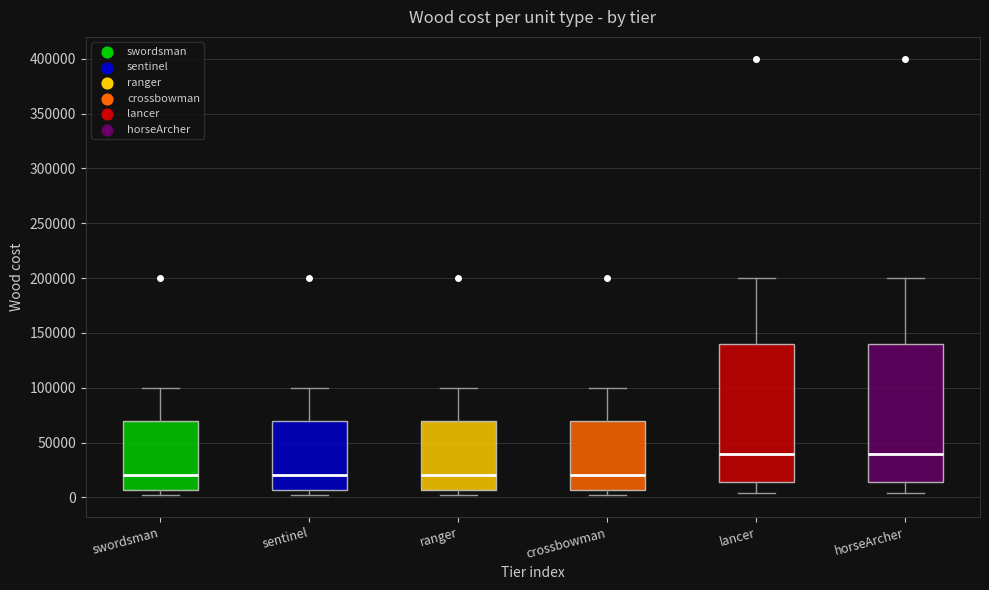

Reading left to right, read every box against the y-axis: the position of its median line, the range the box covers, and the ends of its whiskers. The values are not printed on the chart, so give them approximately, as read against the axis.

swordsman: median 20000, box 5000 to 70000, whiskers 0 to 100000
sentinel: median 20000, box 5000 to 70000, whiskers 0 to 100000
ranger: median 20000, box 5000 to 70000, whiskers 0 to 100000
crossbowman: median 20000, box 5000 to 70000, whiskers 0 to 100000
lancer: median 40000, box 15000 to 140000, whiskers 5000 to 200000
horseArcher: median 40000, box 15000 to 140000, whiskers 5000 to 200000